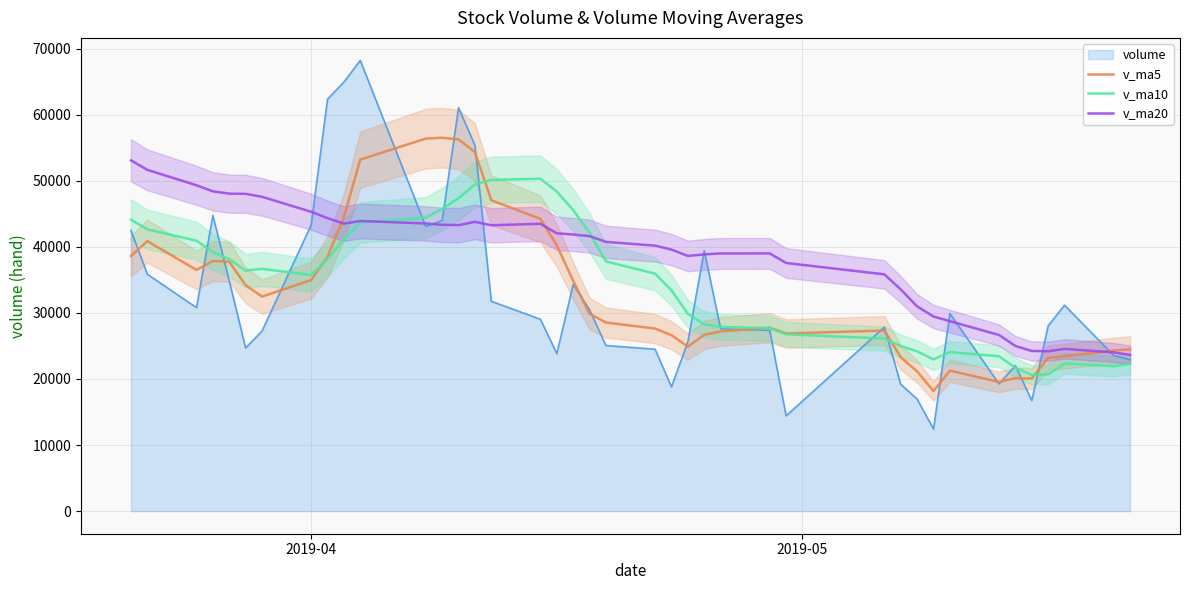

True or false: v_ma10 and v_ma20 cross at least once.

True